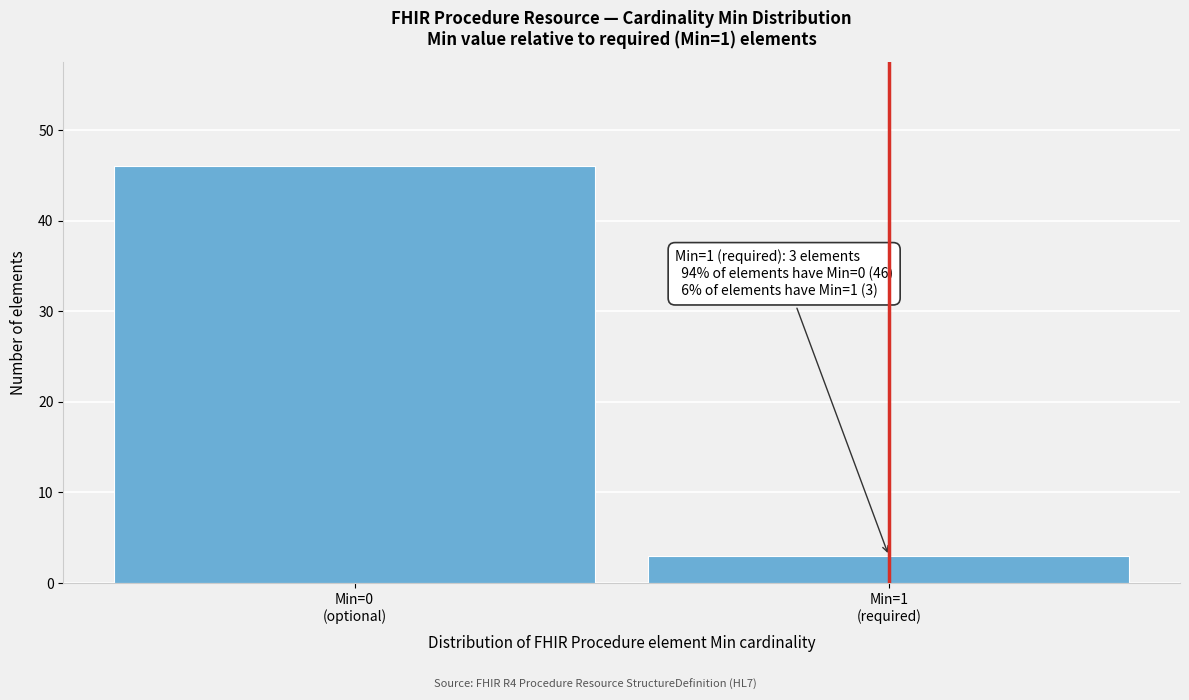

Reading left to right, what are all the values shown in this chart?

46	3